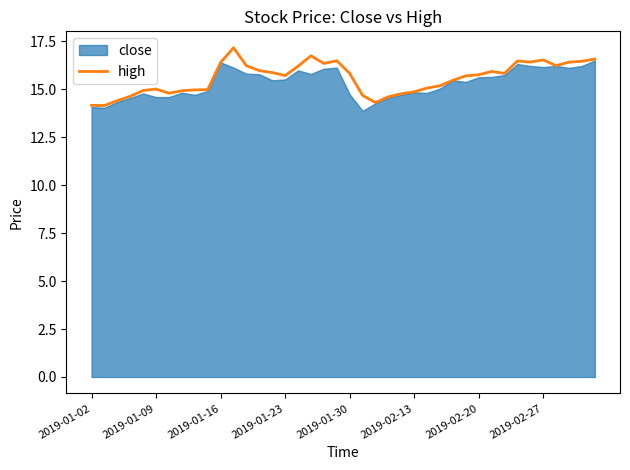

Is it true that high equals 16.5 at 2019-02-27?

True